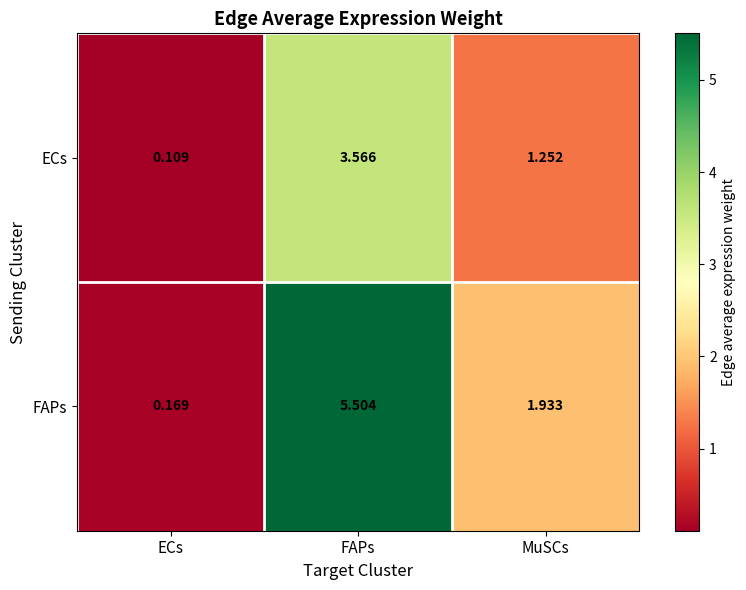

Where is ECs nearest to the value 1?

MuSCs